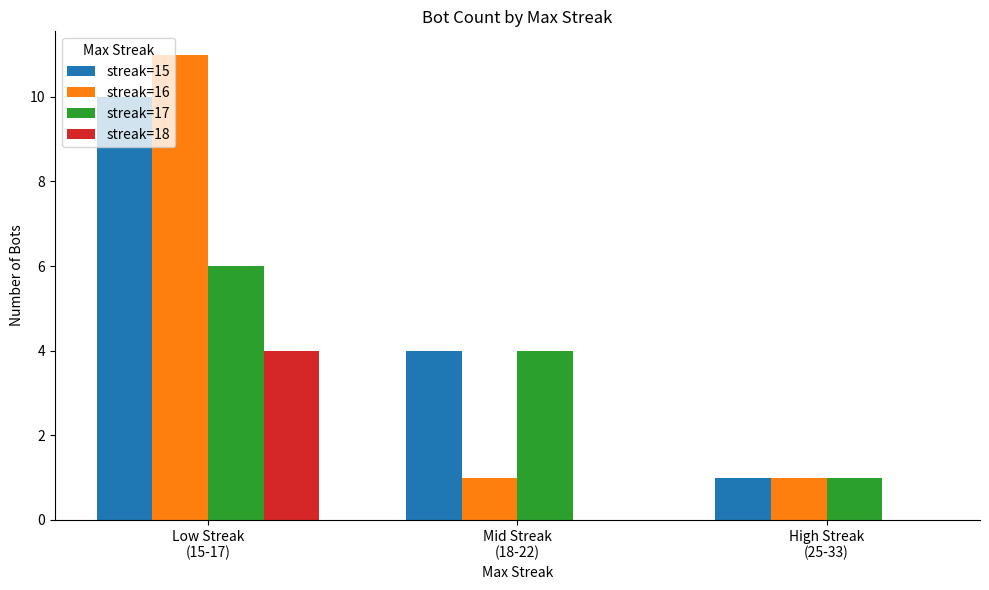

Are the bars grouped side by side (vs. stacked)?

Yes